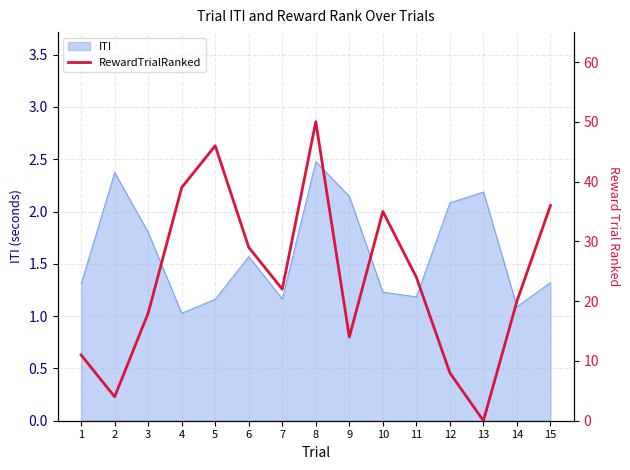

Is it true that ITI equals 1.0 at 4?

True